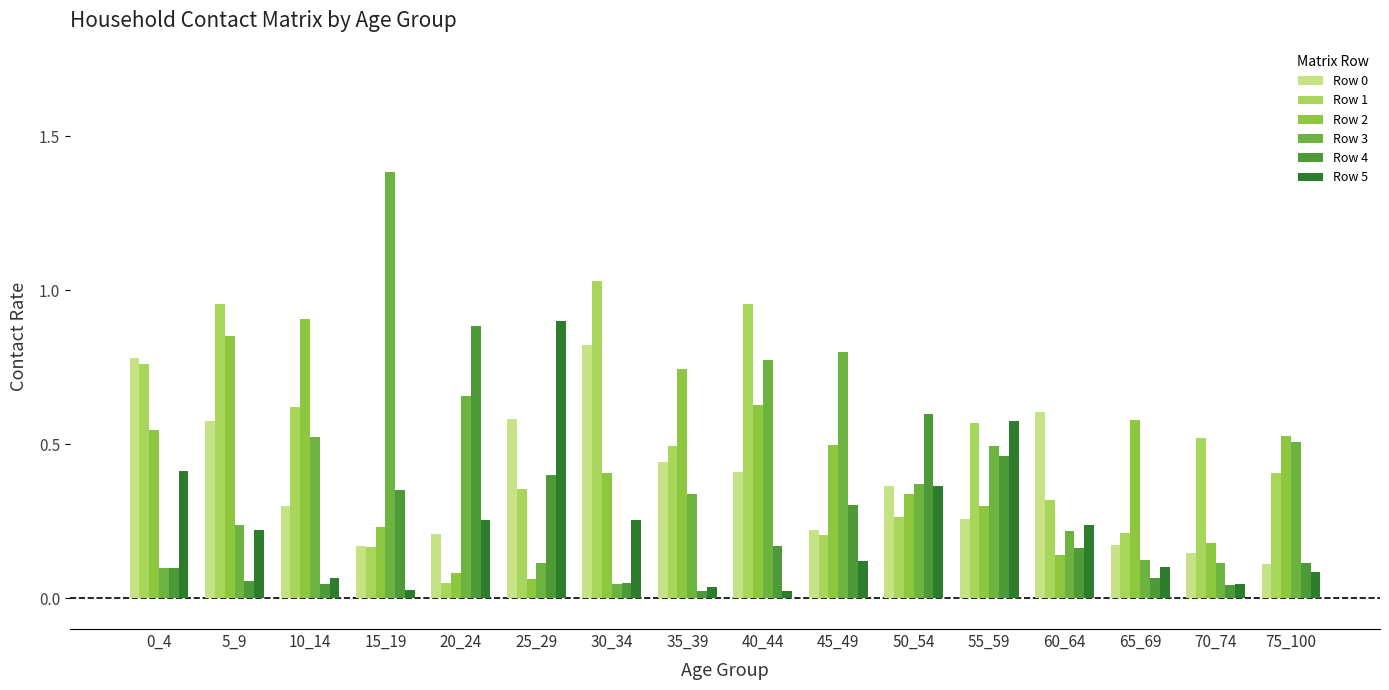

Does the chart contain stacked bars?

No